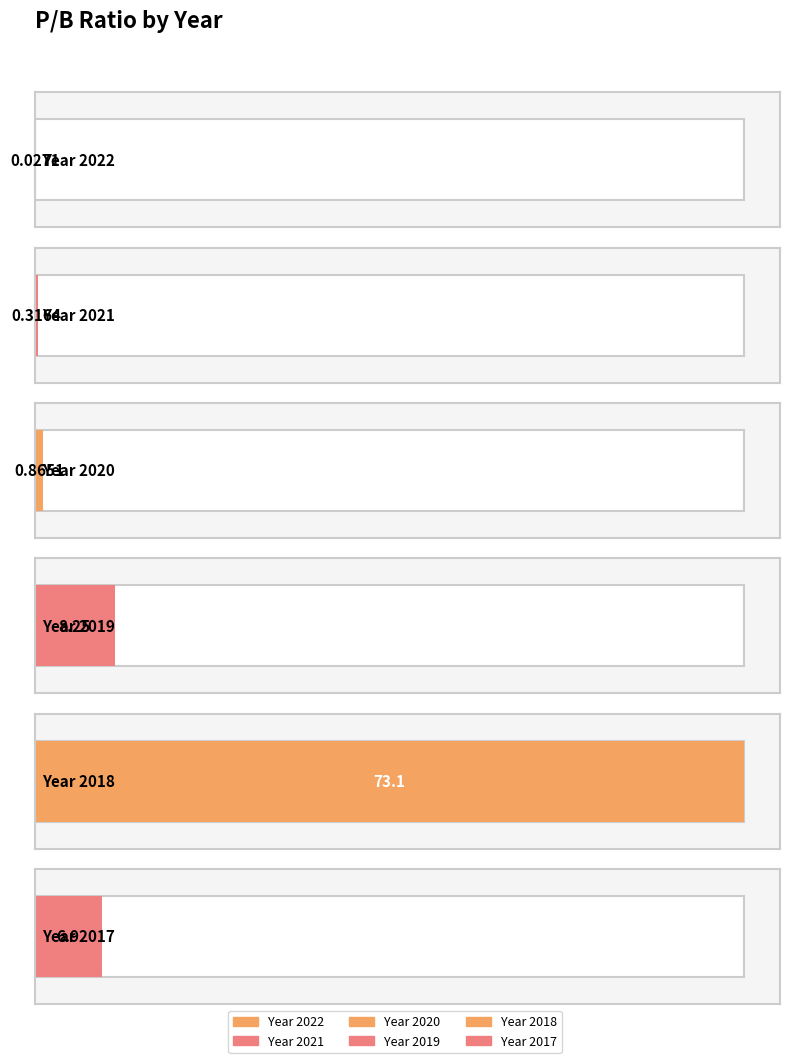

Read the value at 2017.

6.9